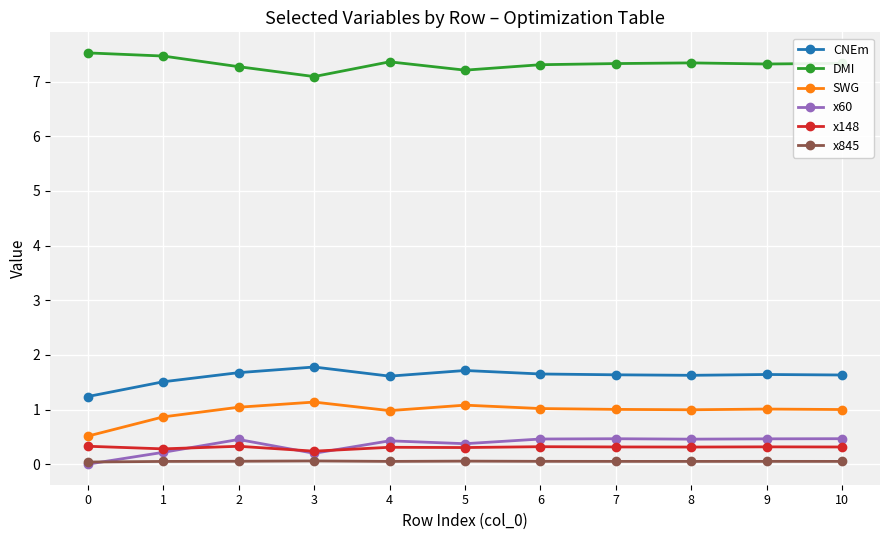

What is the minimum value for SWG?

0.5